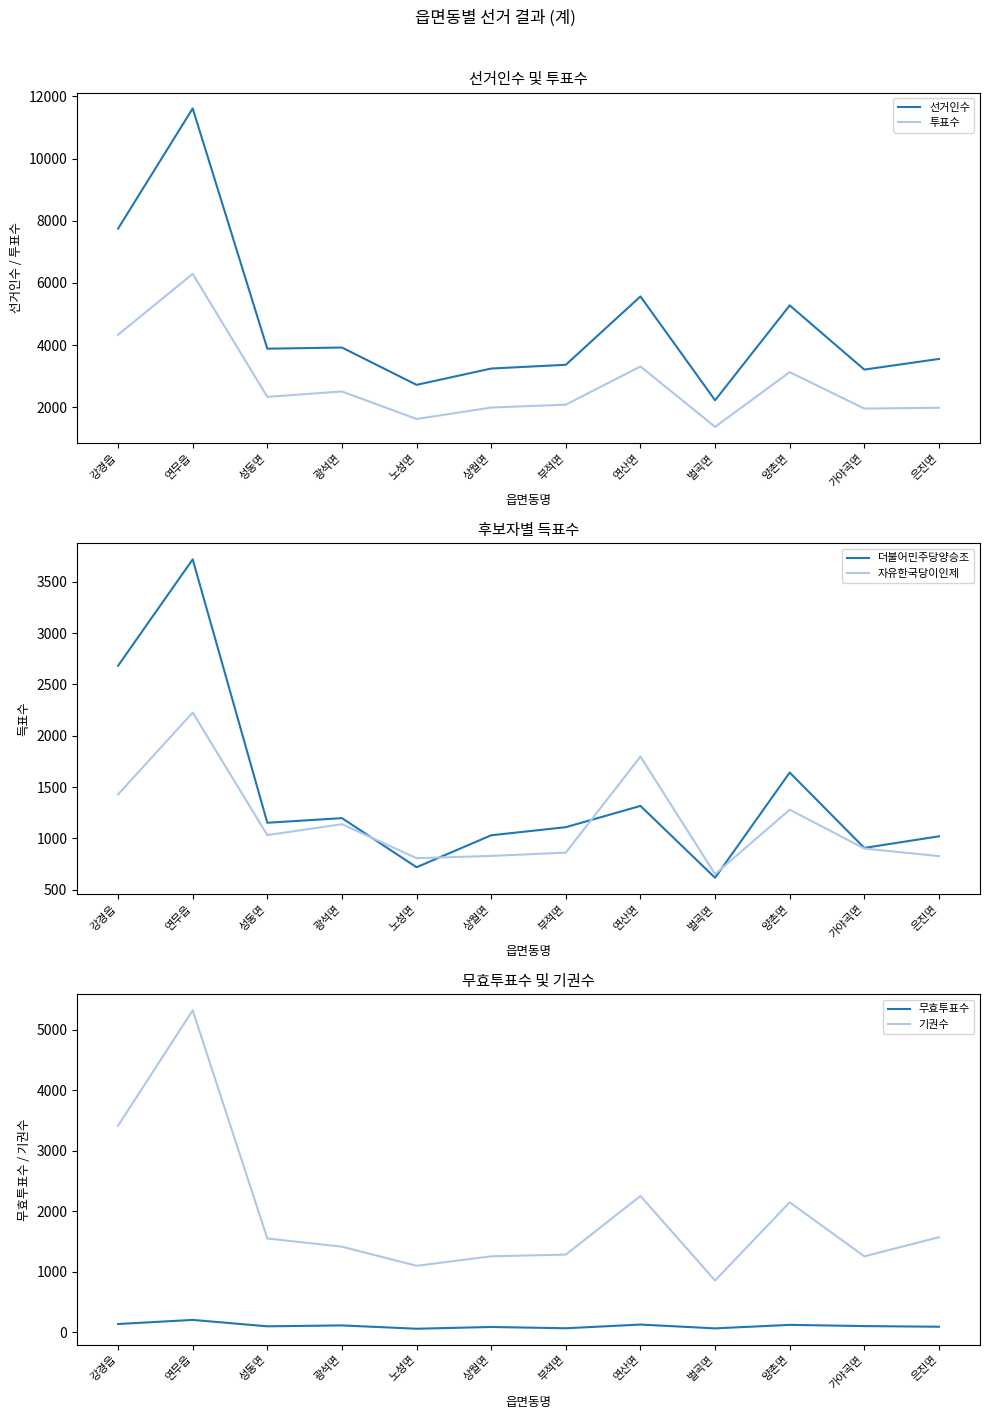

What is the difference between the 무효투표수 values at 양촌면 and 벌곡면?

58